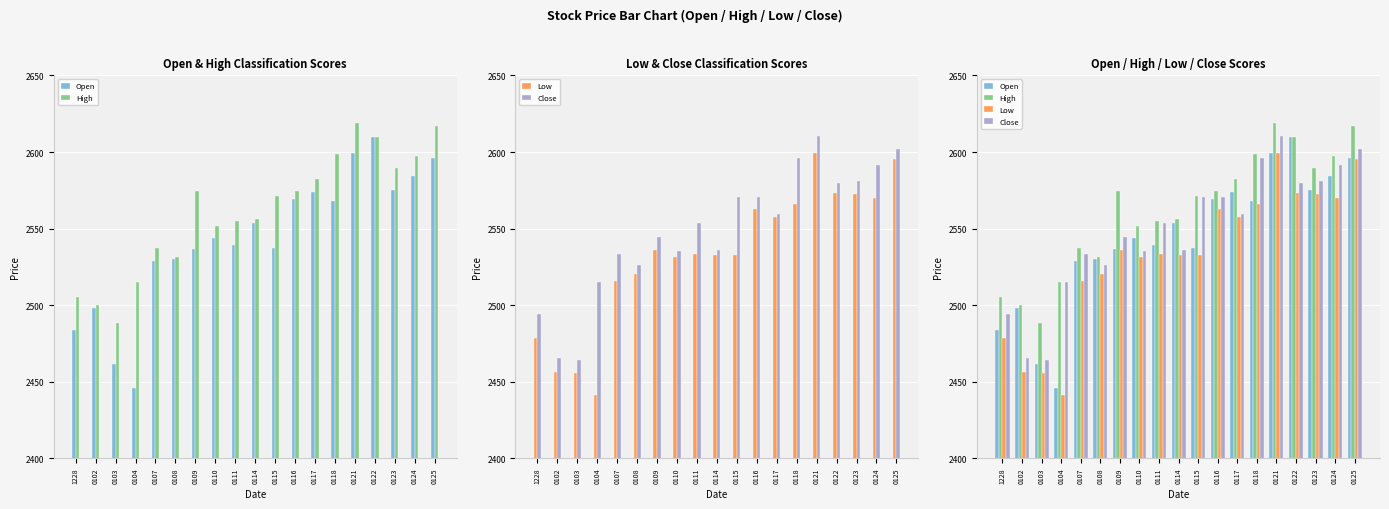

What is the difference between the second highest and minimum values in the Close series?

137.4